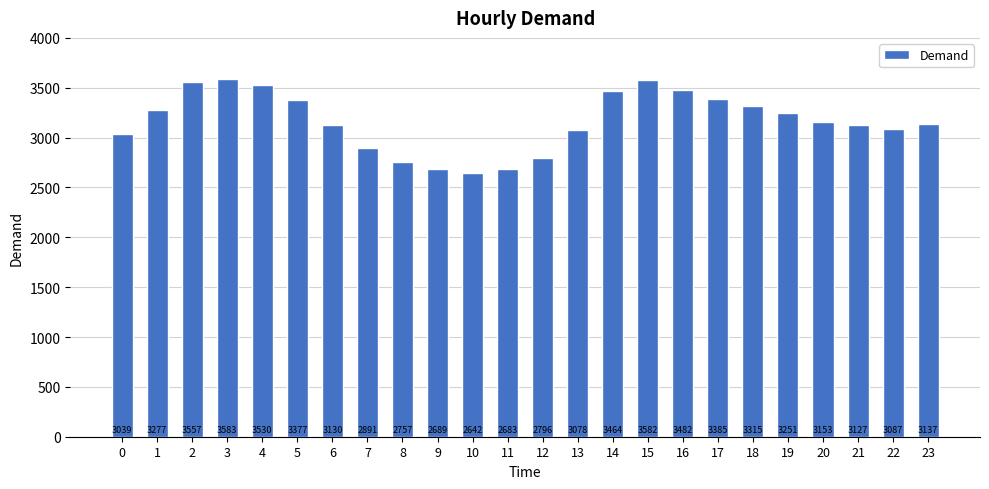

Rank the categories by value from lowest to highest.

10, 11, 9, 8, 12, 7, 0, 13, 22, 21, 6, 23, 20, 19, 1, 18, 5, 17, 14, 16, 4, 2, 15, 3